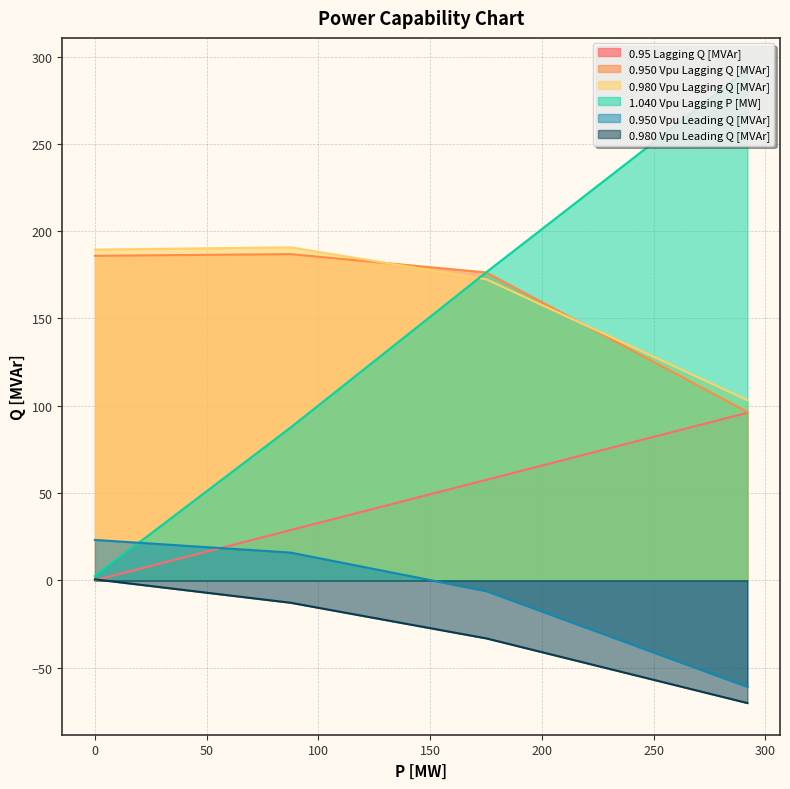

List the labels in order of 1.040 Vpu Lagging P [MW] value, smallest first.

0, 87.6, 175.2, 292